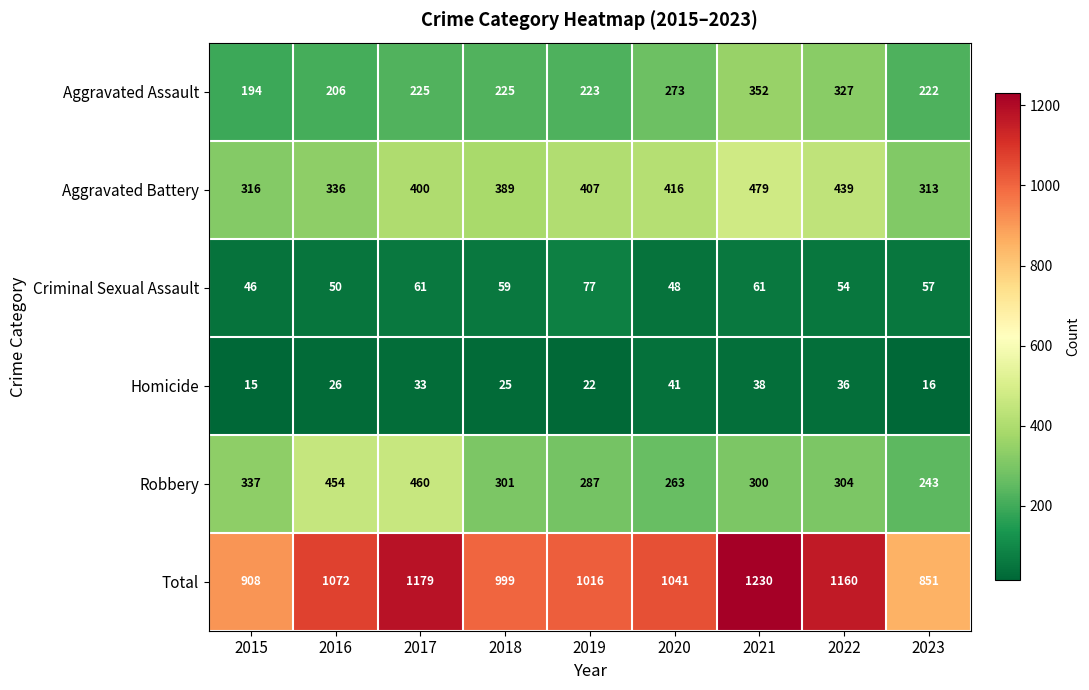

At which category does the chart reach its minimum across all series?

2015